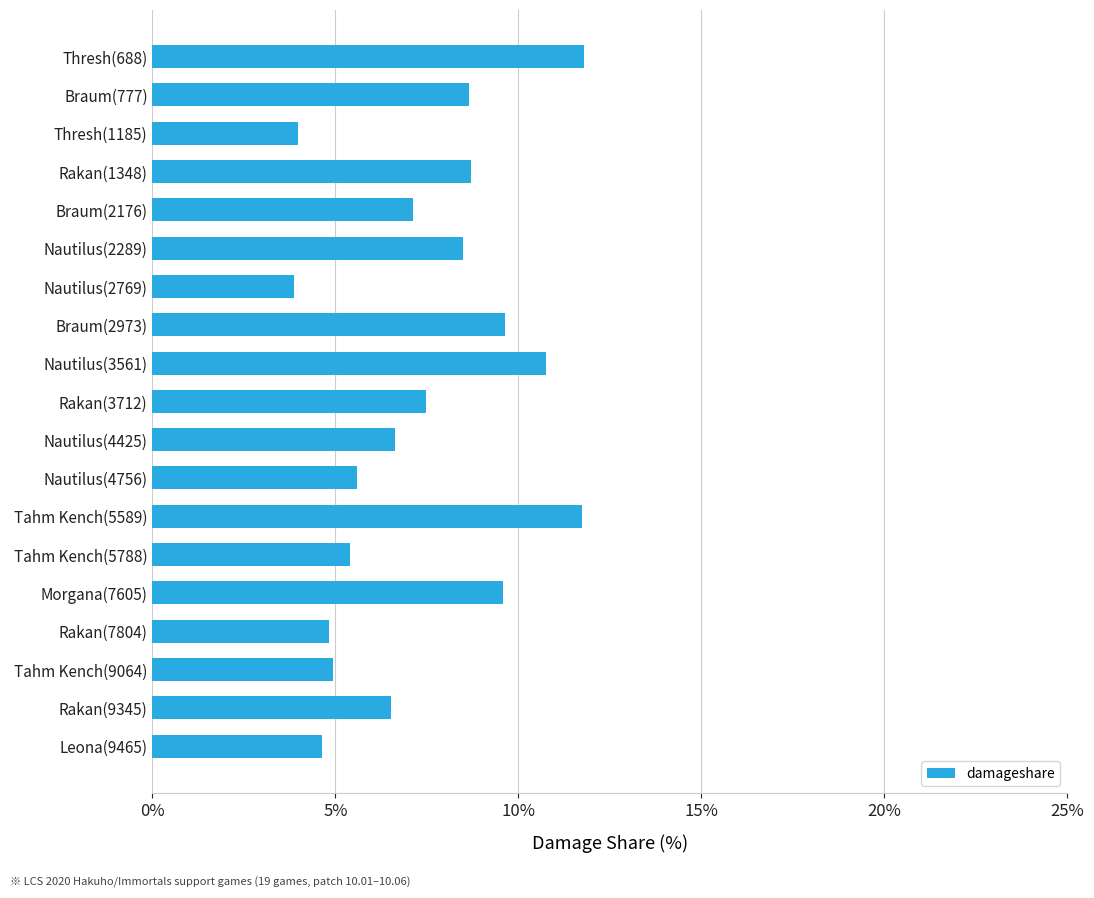

Is it true that the value at Nautilus(4756) is 2.9?

False